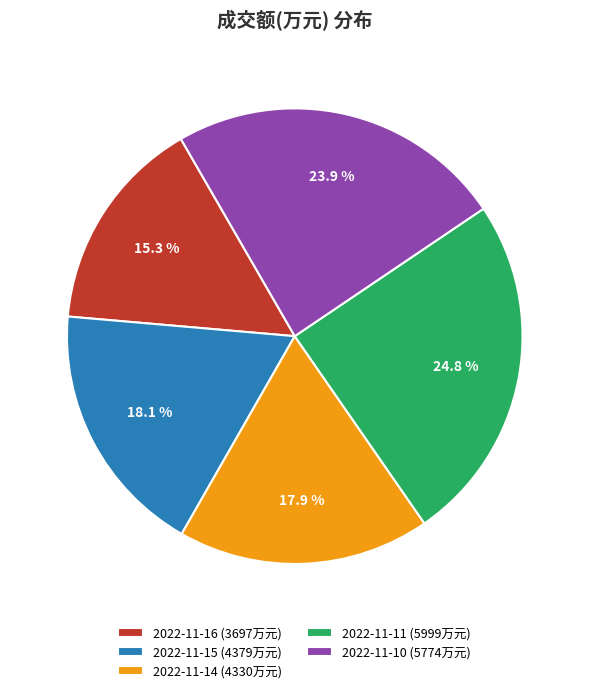

Do 2022-11-15 and 2022-11-16 together represent more than half of the pie?

No